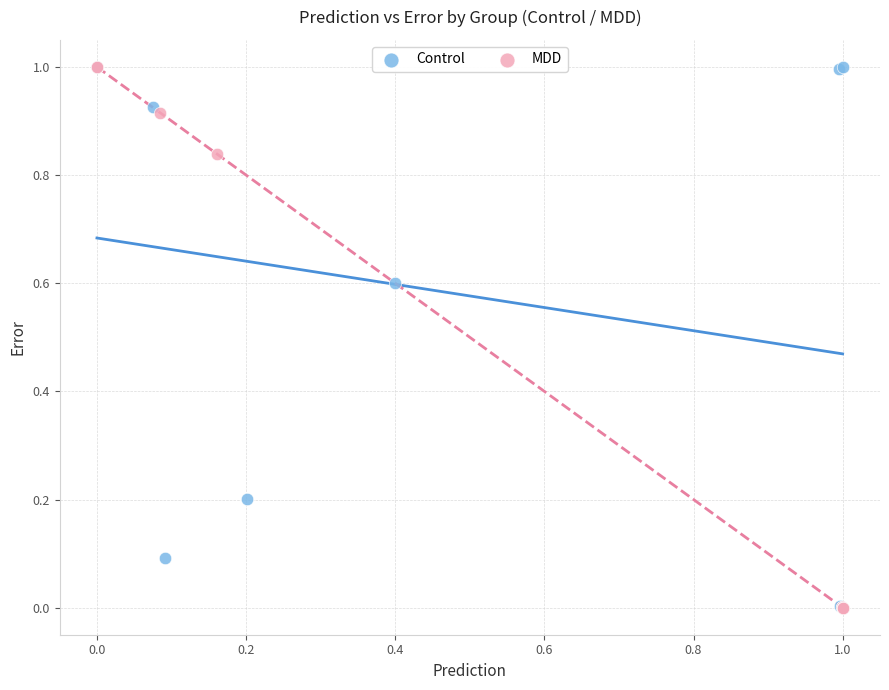

What are all the series names shown in the legend?

Control, MDD